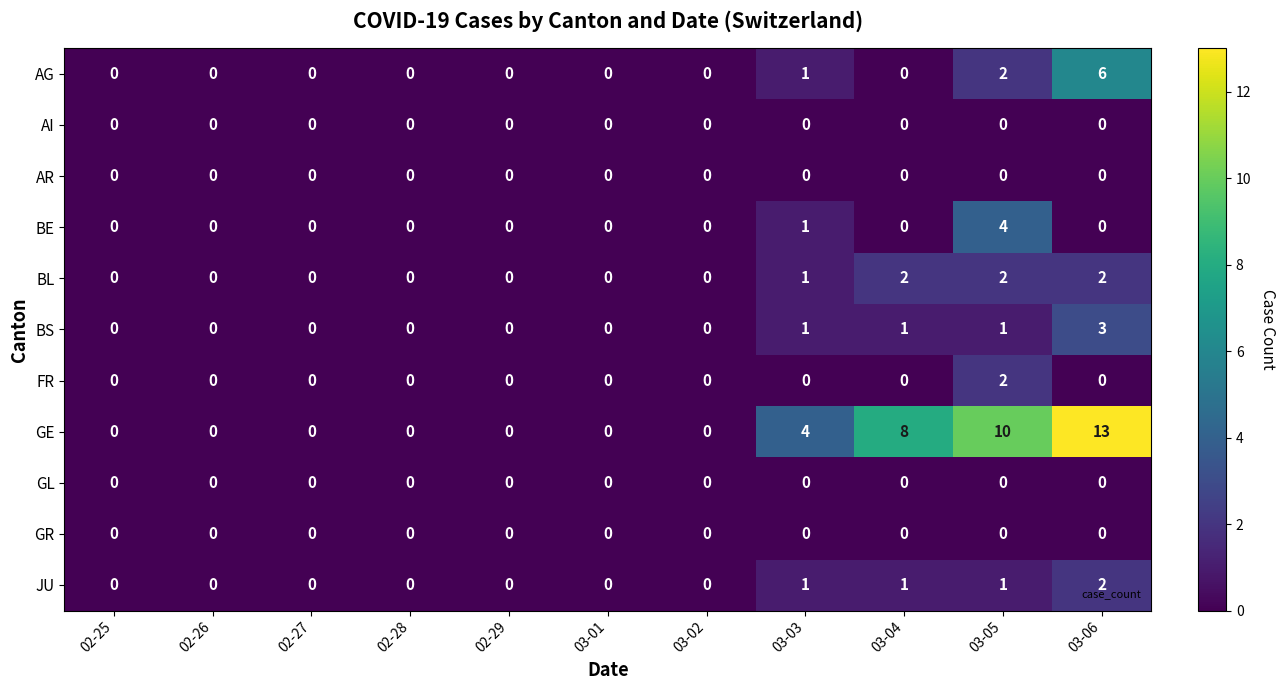

Count the number of categories in the chart.

11